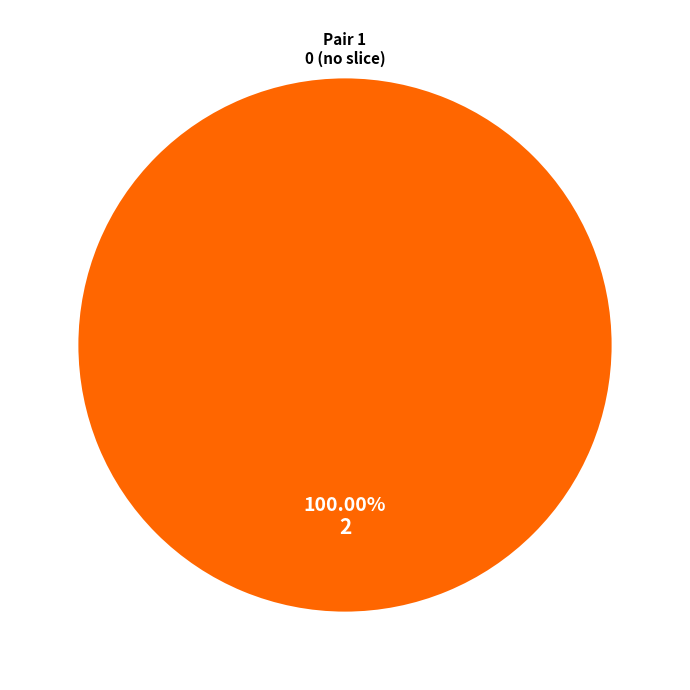

How many slices are in this pie chart?

1